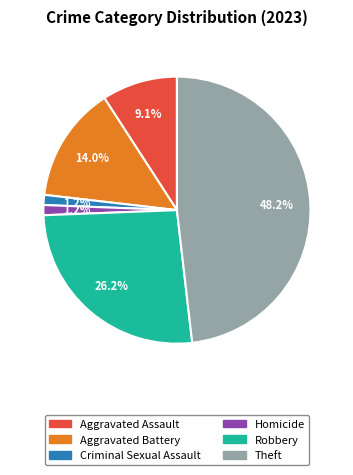

Does any single category account for the majority?

No